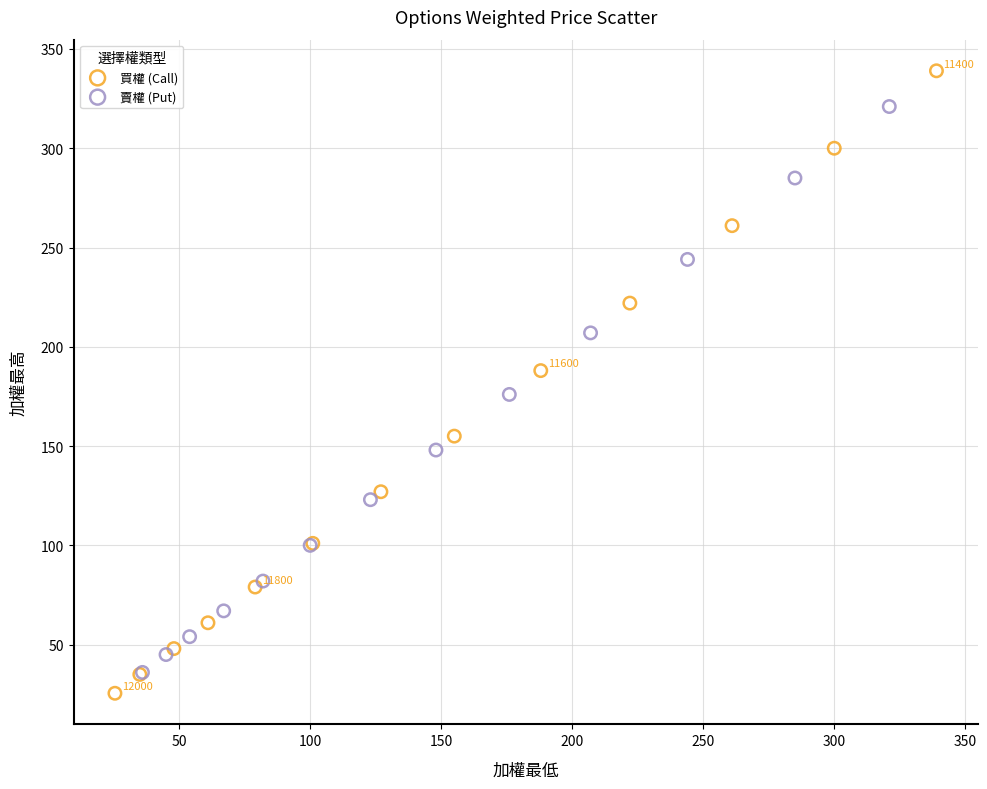

Which series has the largest Y range (max minus min)?

買權 (Call)